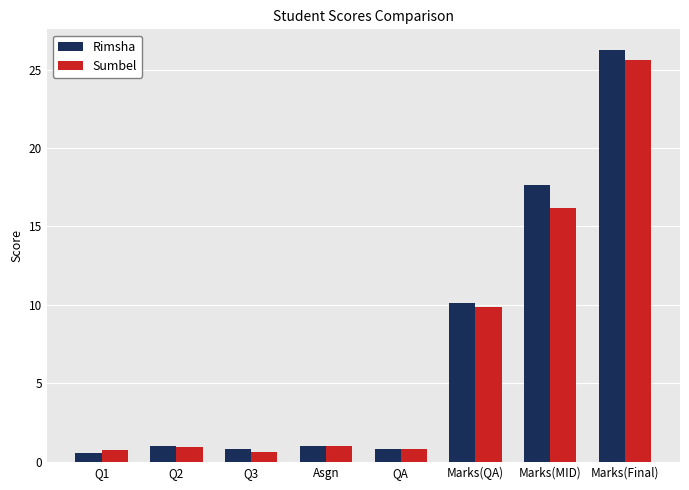

Rank the series by their average value, from highest to lowest.

Rimsha, Sumbel